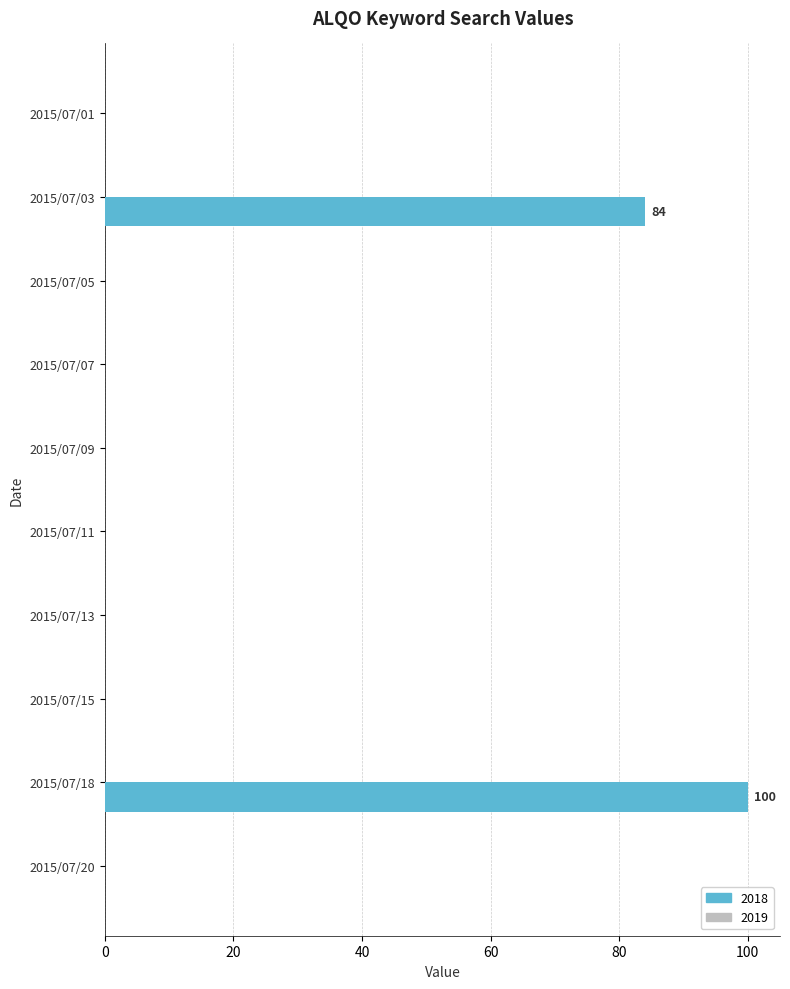

The chart shows a value of 0 at 2015/07/05. True or false?

True